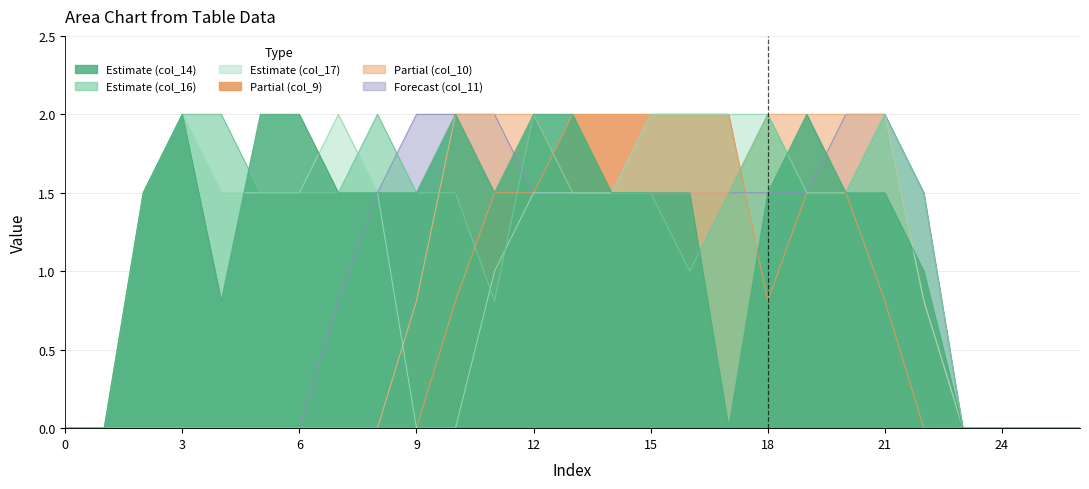

At which label does col_14 reach its peak?

3